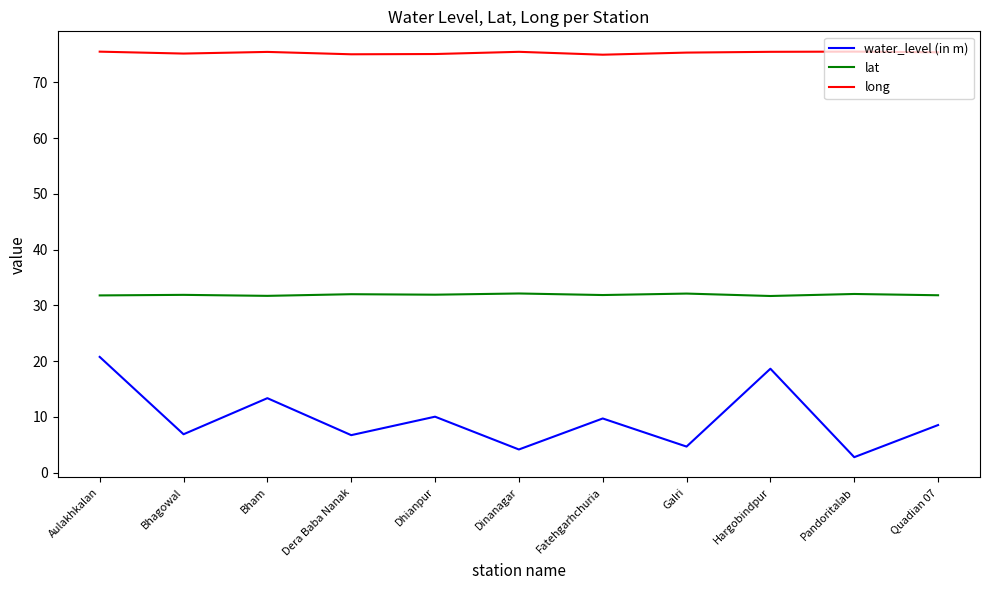

What position from the right is Dinanagar?

6